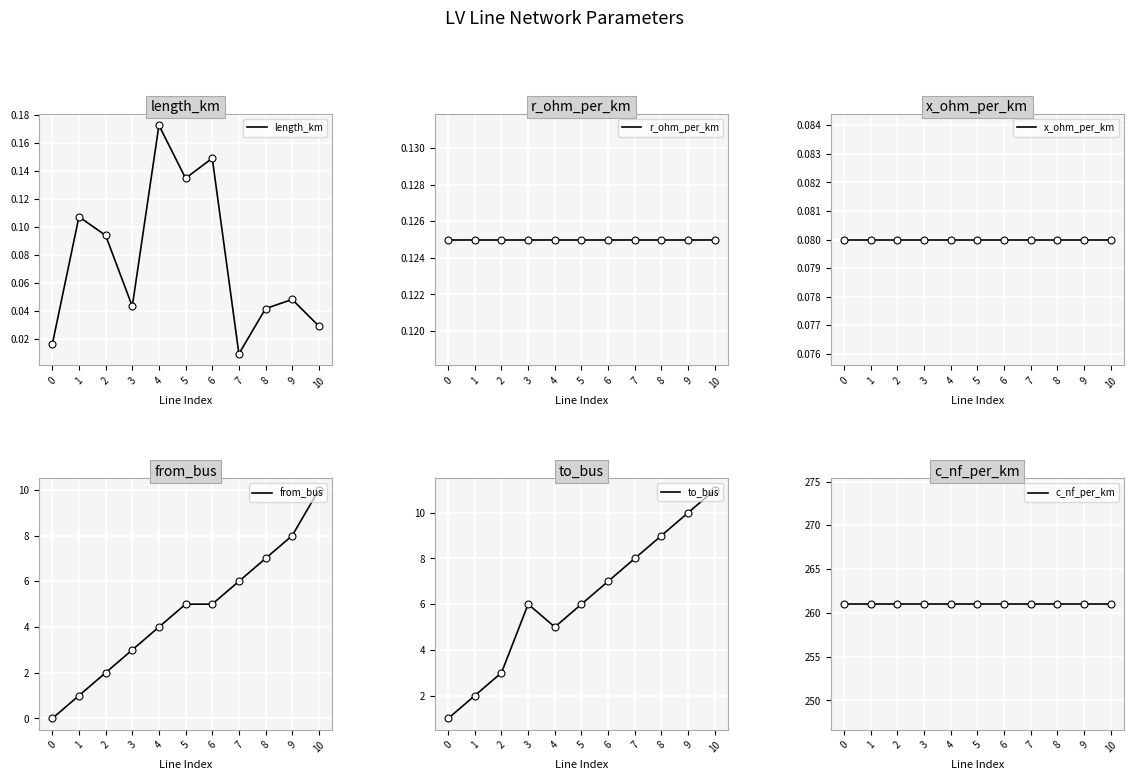

What is the total value across all series at 9?

279.3